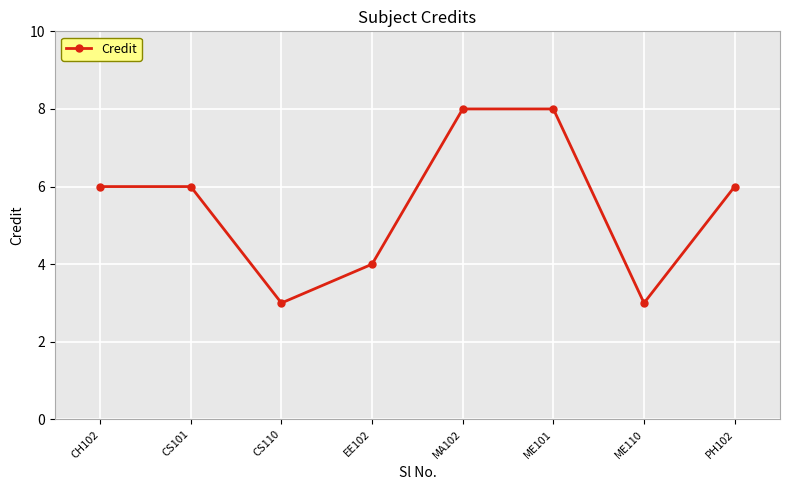

The value at PH102 is 9. True or false?

False